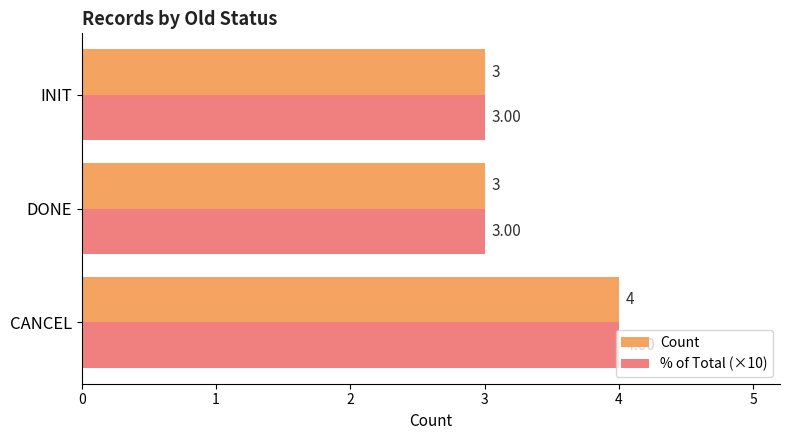

Is the value of % of Total (×10) at INIT greater than the value of Count at CANCEL?

No